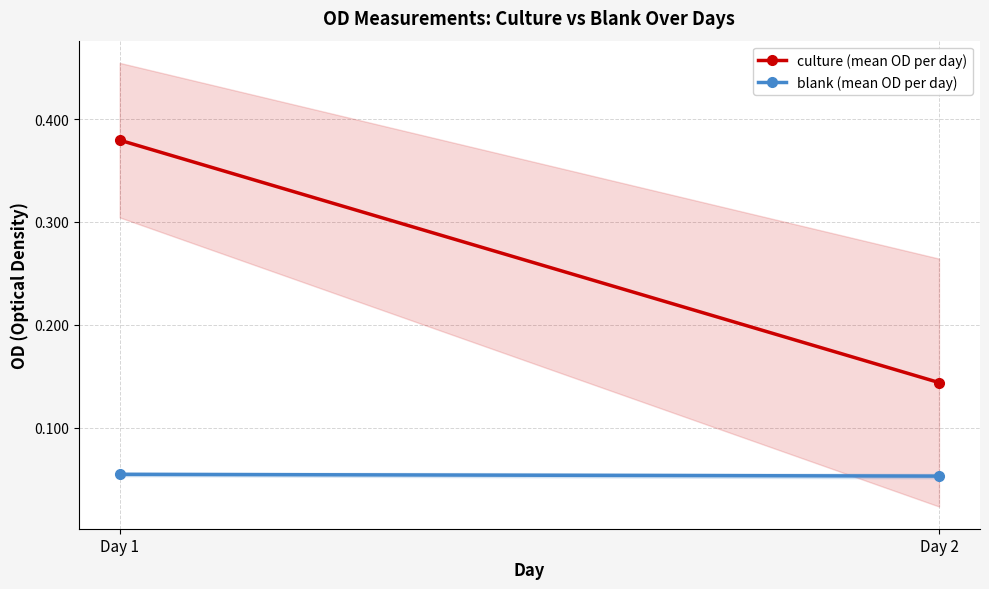

What are all the series names shown in the legend?

culture (mean OD per day), blank (mean OD per day)